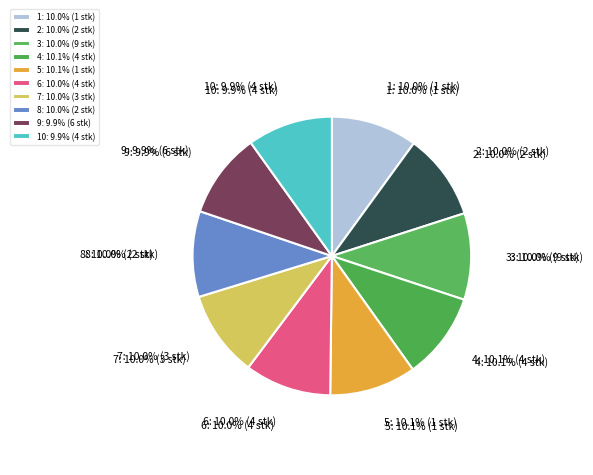

What is the smallest slice in the pie chart?

10